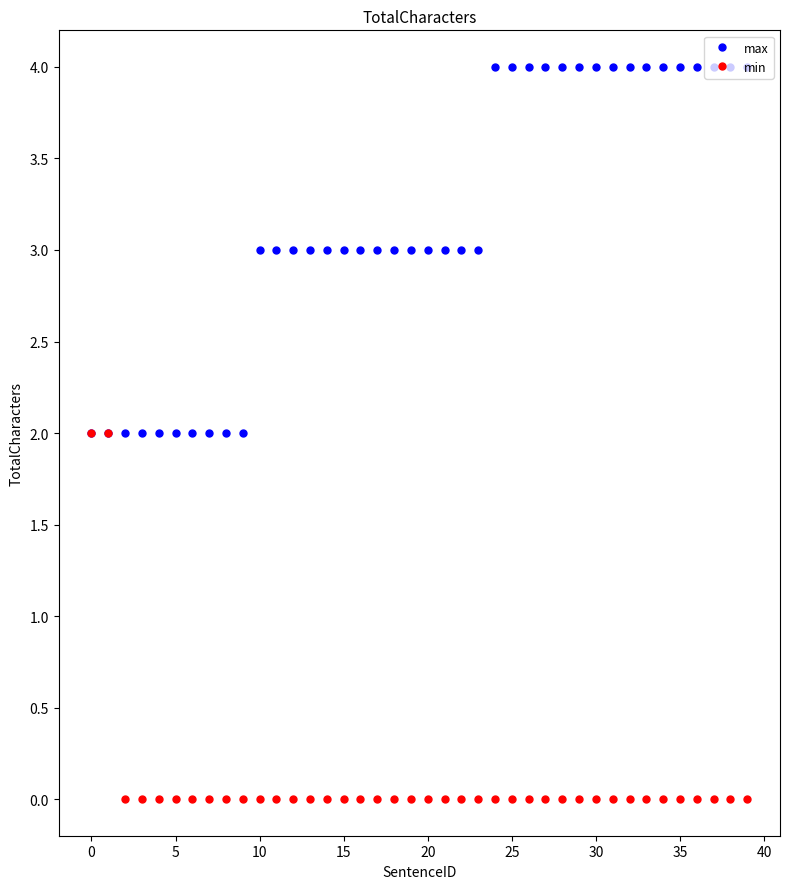

What is the highest value of the max series?

4